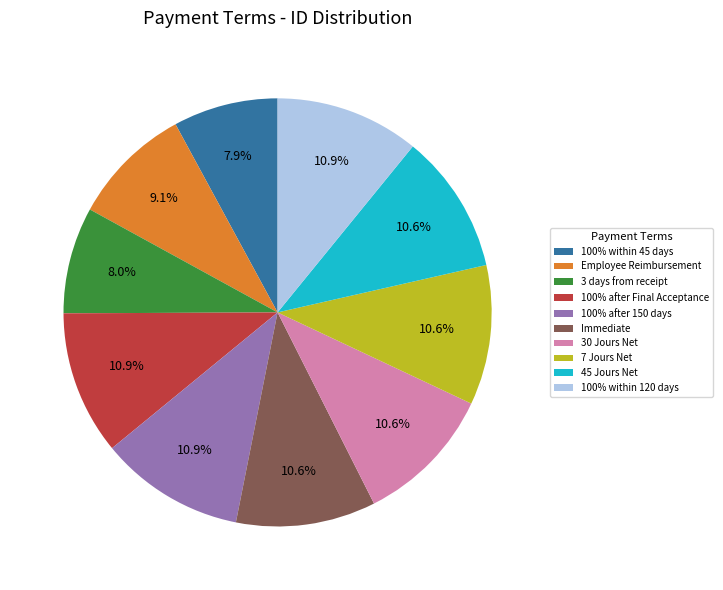

Is there a majority slice in this chart?

No